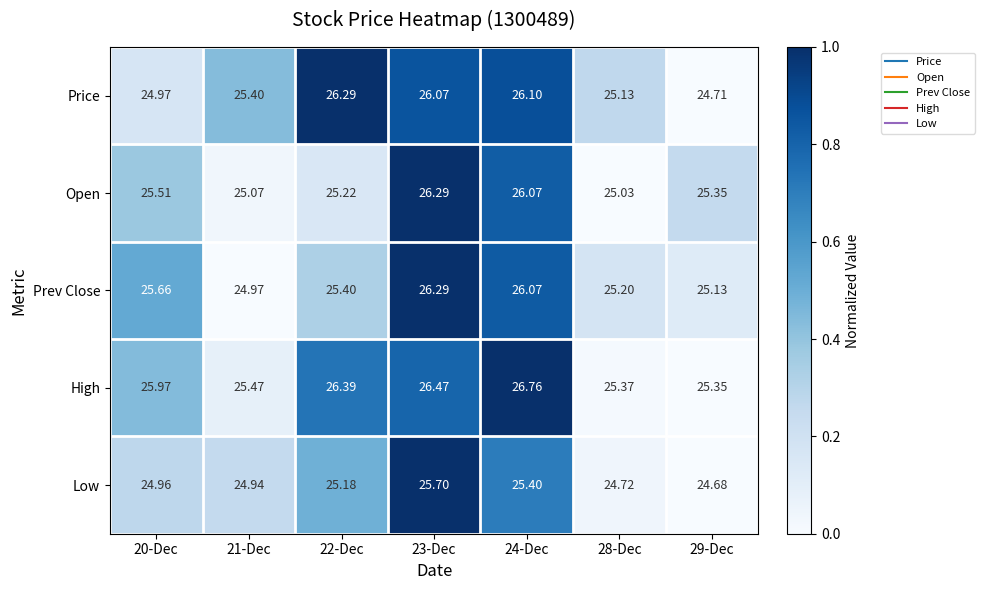

Which series has the largest total across all categories?

High